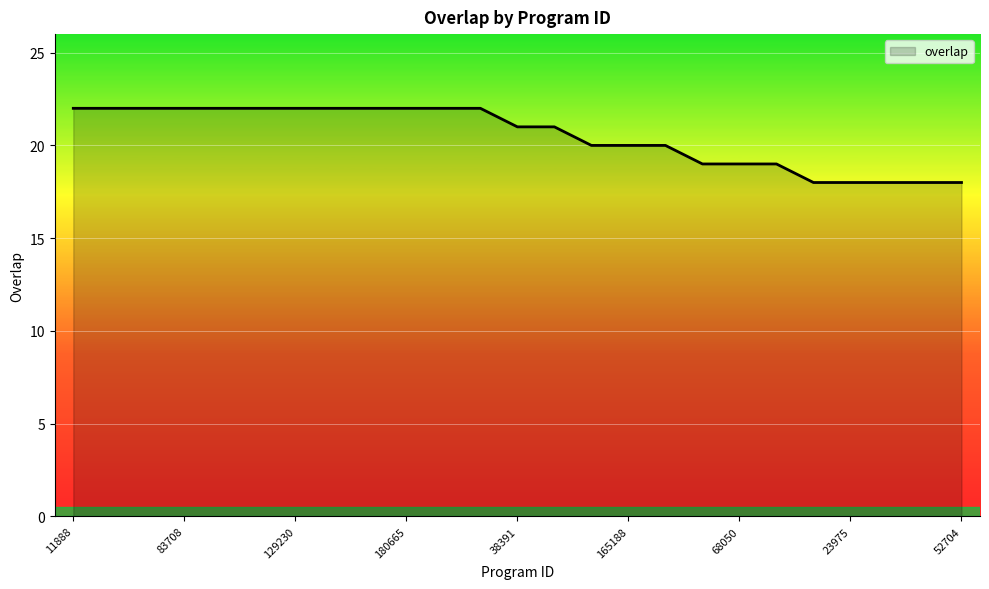

What is the sum of all values?

513